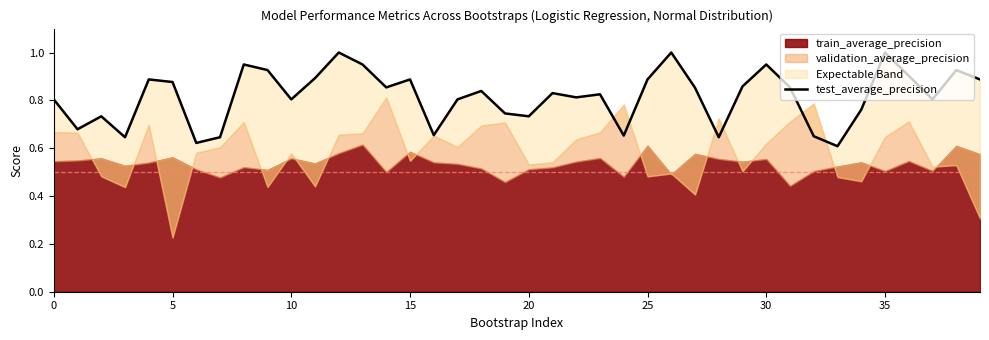

Which has a higher value, 29 or 25?

25